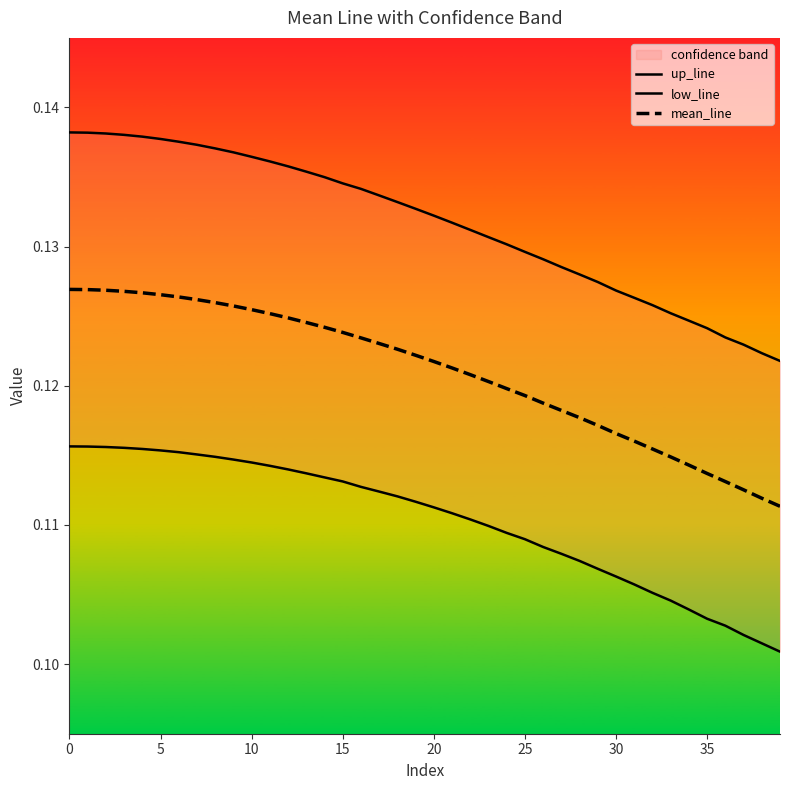

Is this an area chart (filled region under the line)?

No